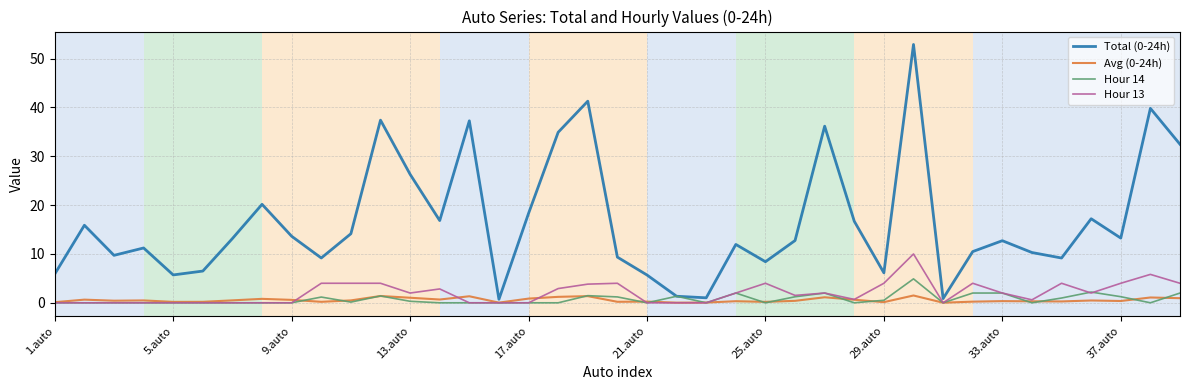

What is the maximum value shown in the chart?

52.9